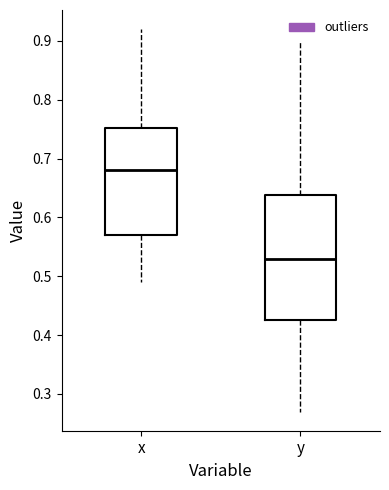

Reading left to right, read every box against the y-axis: the position of its median line, the range the box covers, and the ends of its whiskers. The values are not printed on the chart, so give them approximately, as read against the axis.

x: median 0.68, box 0.57 to 0.75, whiskers 0.49 to 0.92
y: median 0.53, box 0.43 to 0.64, whiskers 0.27 to 0.90